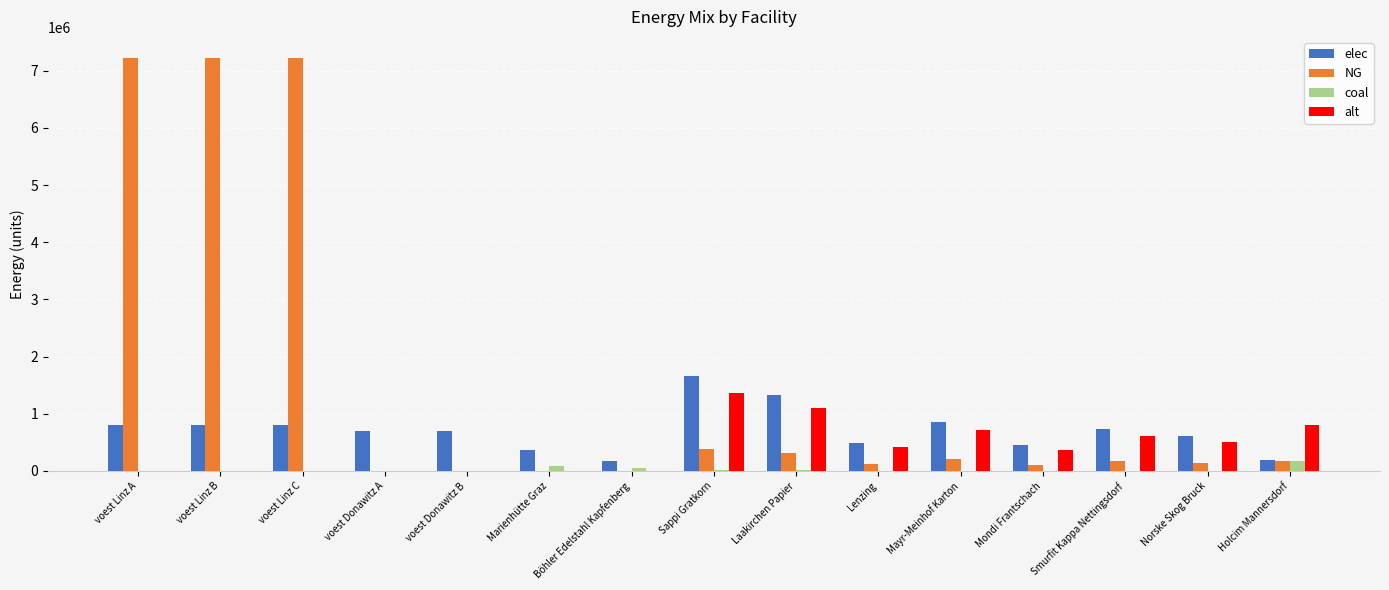

Is it true that elec equals 700879.8 at voest Donawitz B?

True